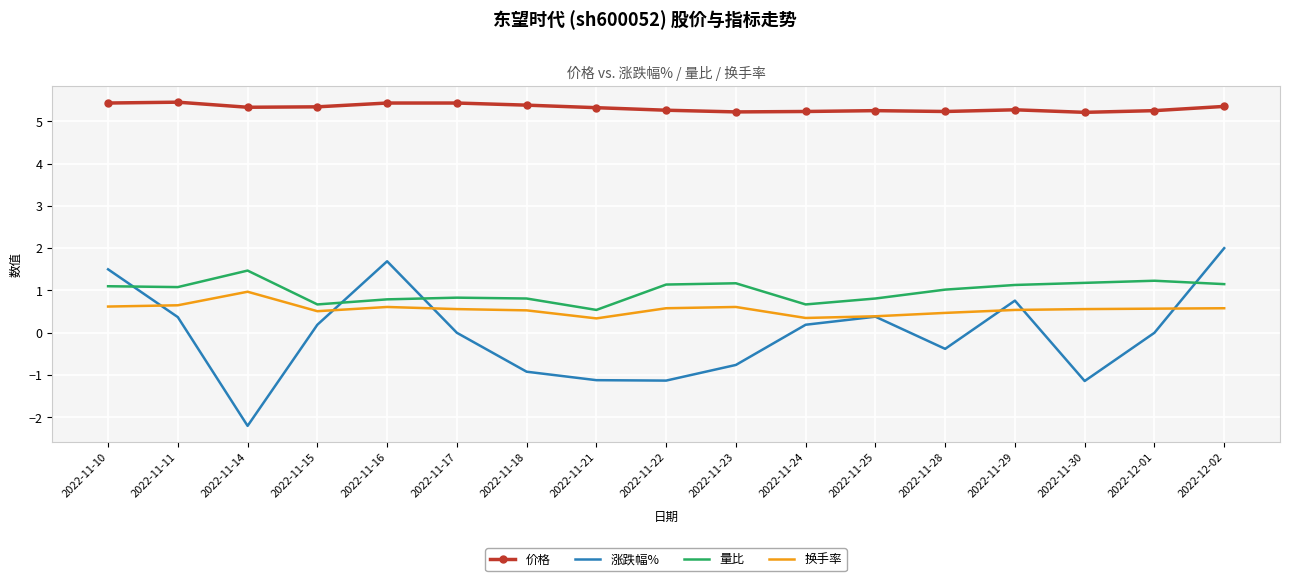

What is the total value across all series at 2022-11-28?

6.3